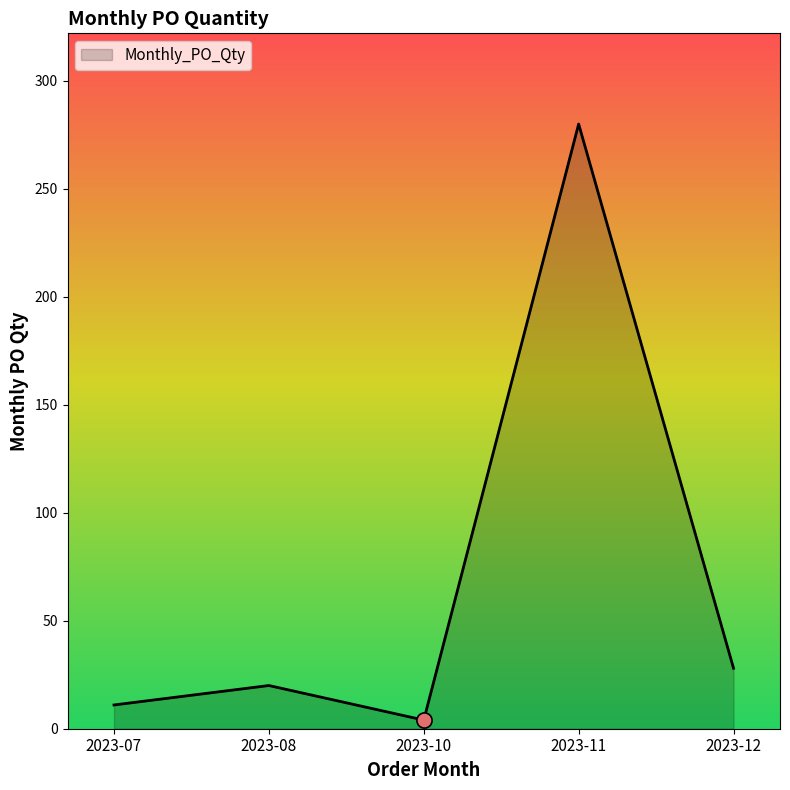

What is the ratio of the value at 2023-11 to the value at 2023-12?

10.0